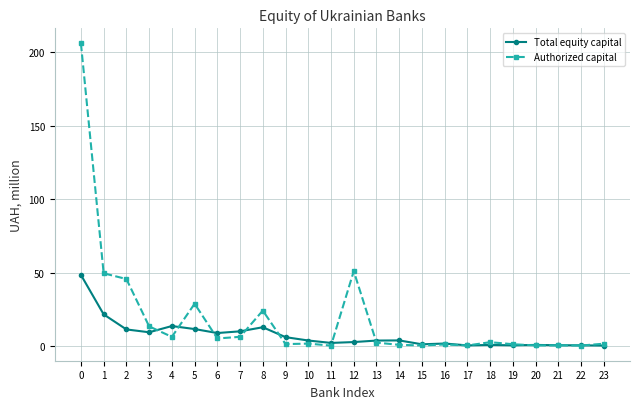

The Authorized capital series shows 0.7 at 14. True or false?

True